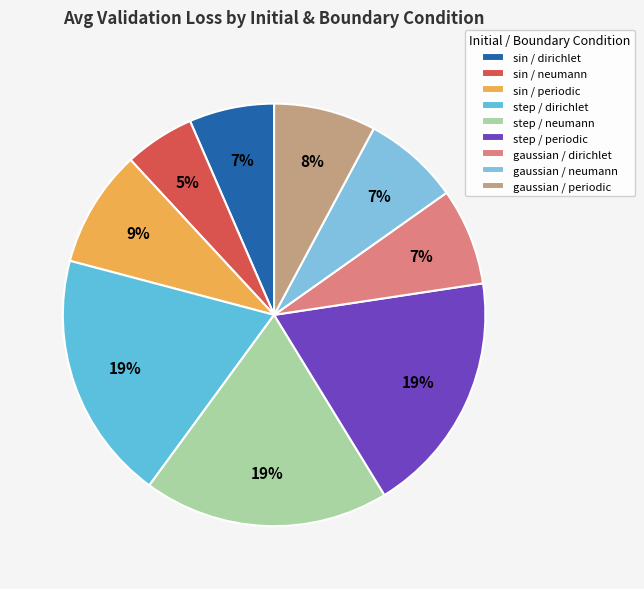

What is the smallest slice in the pie chart?

sin / neumann